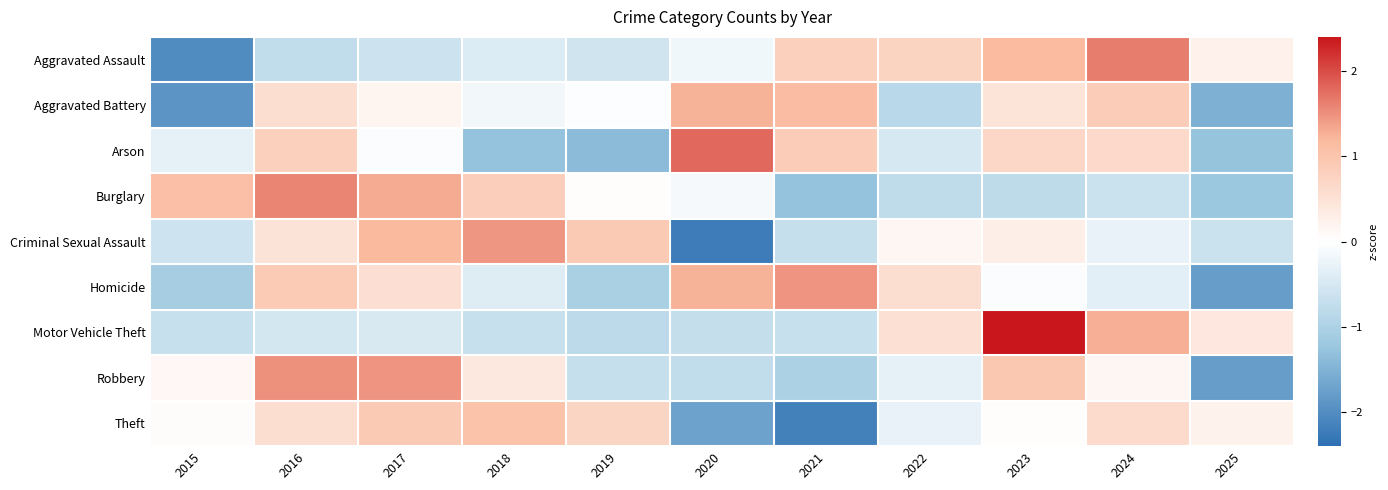

Reading right to left, what are all the values shown in this chart?

Aggravated Assault: 2025=0.2	2024=1.6	2023=1.2	2022=0.8	2021=0.8	2020=-0.2	2019=-0.6	2018=-0.4	2017=-0.6	2016=-0.8	2015=-2.0
Aggravated Battery: 2025=-1.5	2024=0.9	2023=0.5	2022=-0.8	2021=1.1	2020=1.3	2019=-0.0	2018=-0.2	2017=0.2	2016=0.6	2015=-1.9
Arson: 2025=-1.3	2024=0.6	2023=0.7	2022=-0.5	2021=0.9	2020=1.8	2019=-1.4	2018=-1.3	2017=-0.1	2016=0.8	2015=-0.3
Burglary: 2025=-1.2	2024=-0.6	2023=-0.8	2022=-0.8	2021=-1.3	2020=-0.1	2019=0.0	2018=0.8	2017=1.3	2016=1.6	2015=1.1
Criminal Sexual Assault: 2025=-0.6	2024=-0.3	2023=0.3	2022=0.1	2021=-0.7	2020=-2.2	2019=0.9	2018=1.5	2017=1.2	2016=0.5	2015=-0.6
Homicide: 2025=-1.8	2024=-0.3	2023=-0.1	2022=0.6	2021=1.5	2020=1.3	2019=-1.0	2018=-0.4	2017=0.6	2016=0.9	2015=-1.1
Motor Vehicle Theft: 2025=0.4	2024=1.3	2023=2.4	2022=0.5	2021=-0.7	2020=-0.7	2019=-0.8	2018=-0.7	2017=-0.5	2016=-0.5	2015=-0.7
Robbery: 2025=-1.8	2024=0.1	2023=1.0	2022=-0.3	2021=-1.0	2020=-0.8	2019=-0.7	2018=0.4	2017=1.5	2016=1.5	2015=0.1
Theft: 2025=0.2	2024=0.6	2023=0.0	2022=-0.3	2021=-2.2	2020=-1.7	2019=0.7	2018=1.0	2017=0.9	2016=0.6	2015=0.0